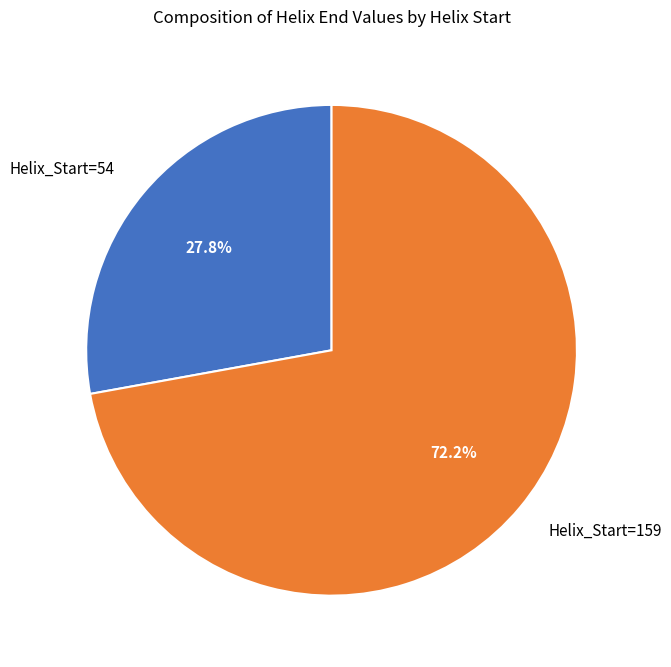

What percentage is the Helix_Start=159 slice, to the nearest percent?

72%